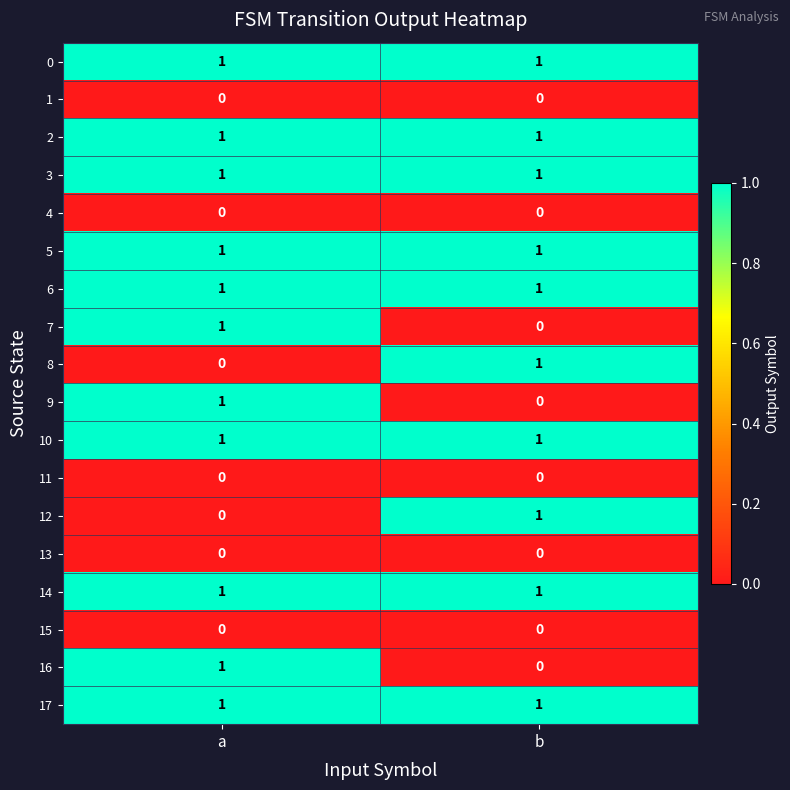

How many data points does each series have?

2